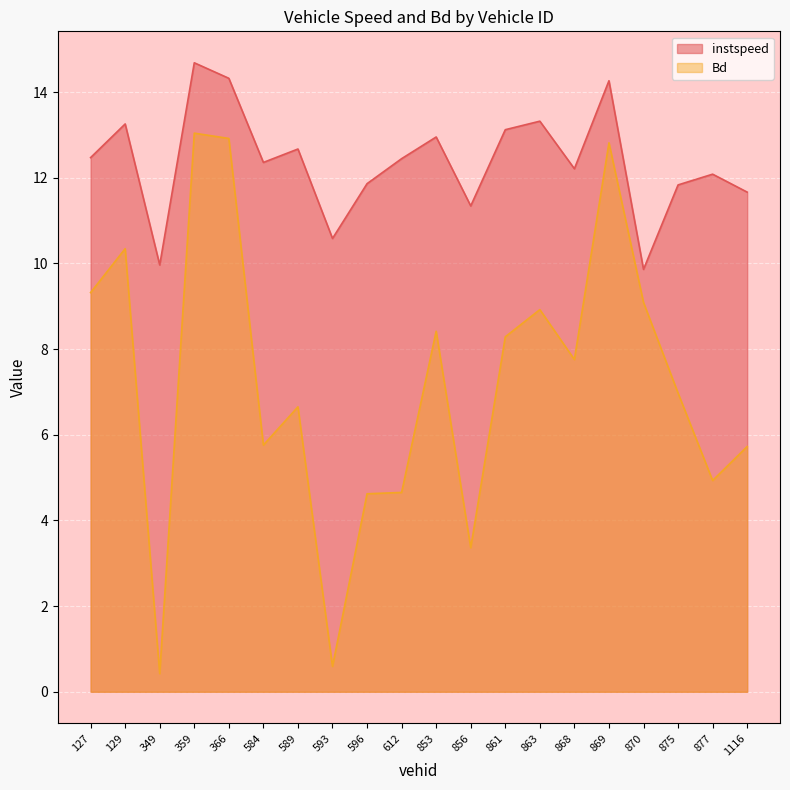

True or false: instspeed and Bd cross at least once.

False